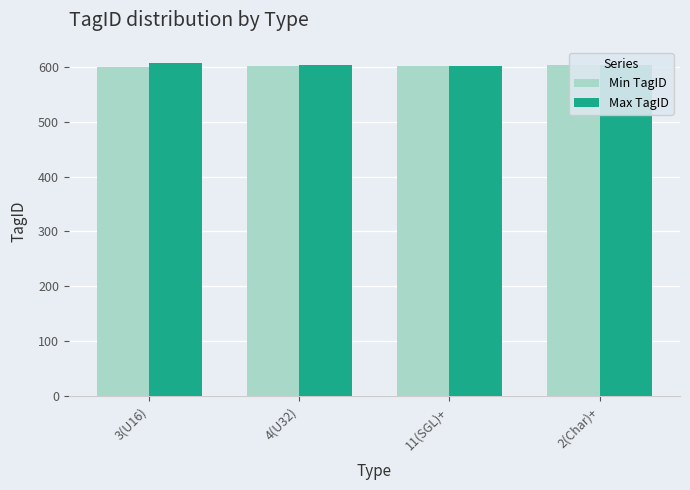

True or false: Max TagID has a value of 418 at 4(U32).

False